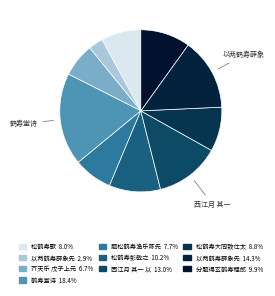

To the nearest percent, what is the average slice percentage?

10%